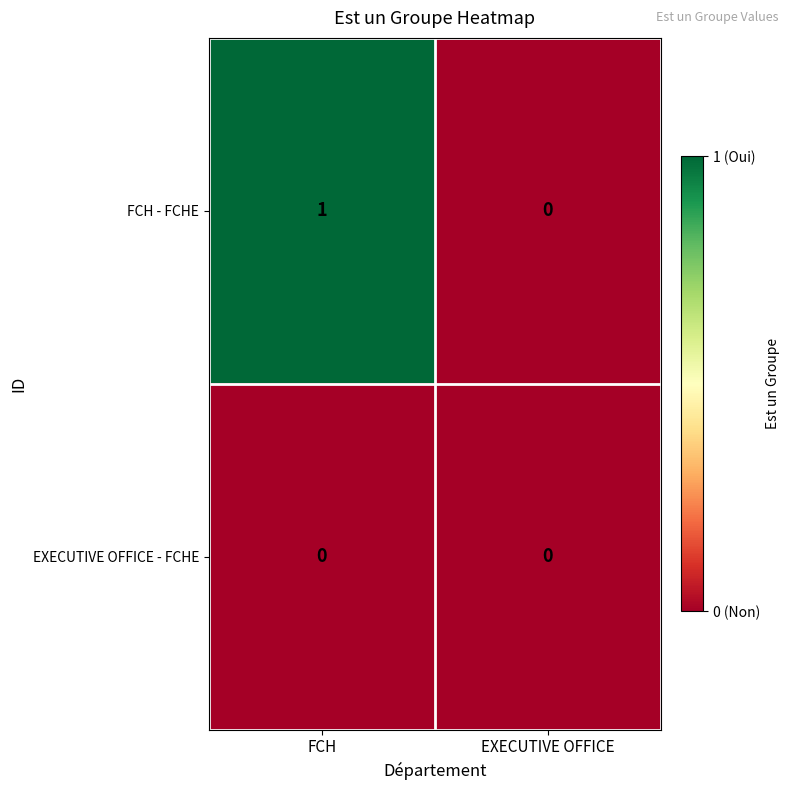

Reading left to right, list all the values displayed in this chart.

FCH - FCHE: FCH=1	EXECUTIVE OFFICE=0
EXECUTIVE OFFICE - FCHE: FCH=0	EXECUTIVE OFFICE=0